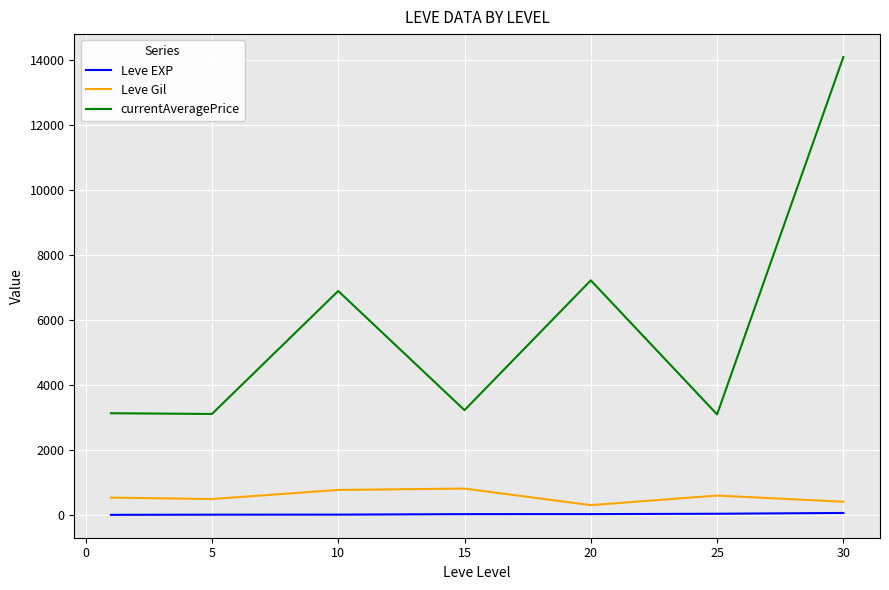

What is the difference between the second highest and minimum values in the currentAveragePrice series?

4128.7